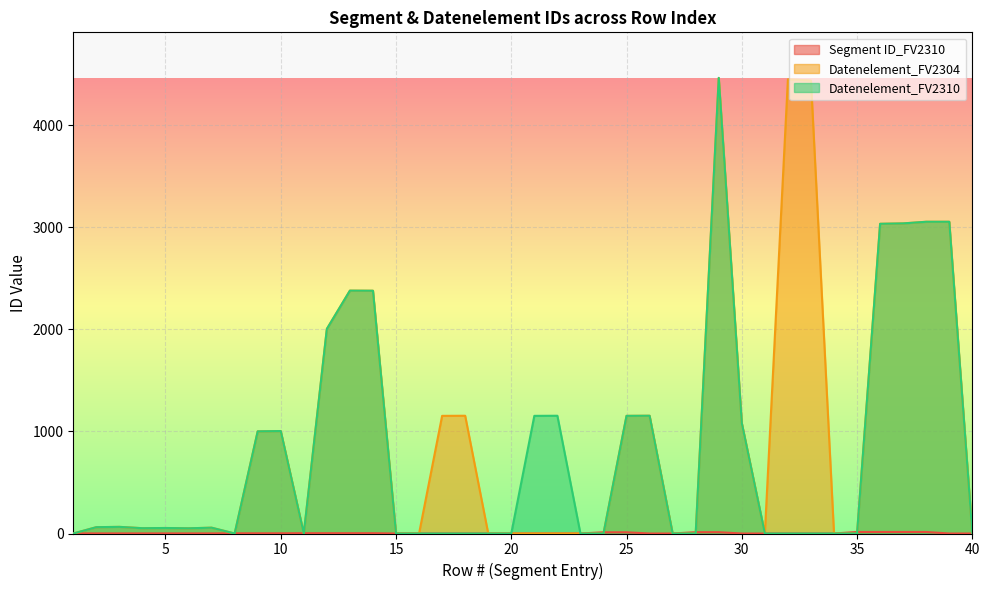

How many categories are shown in the chart?

40